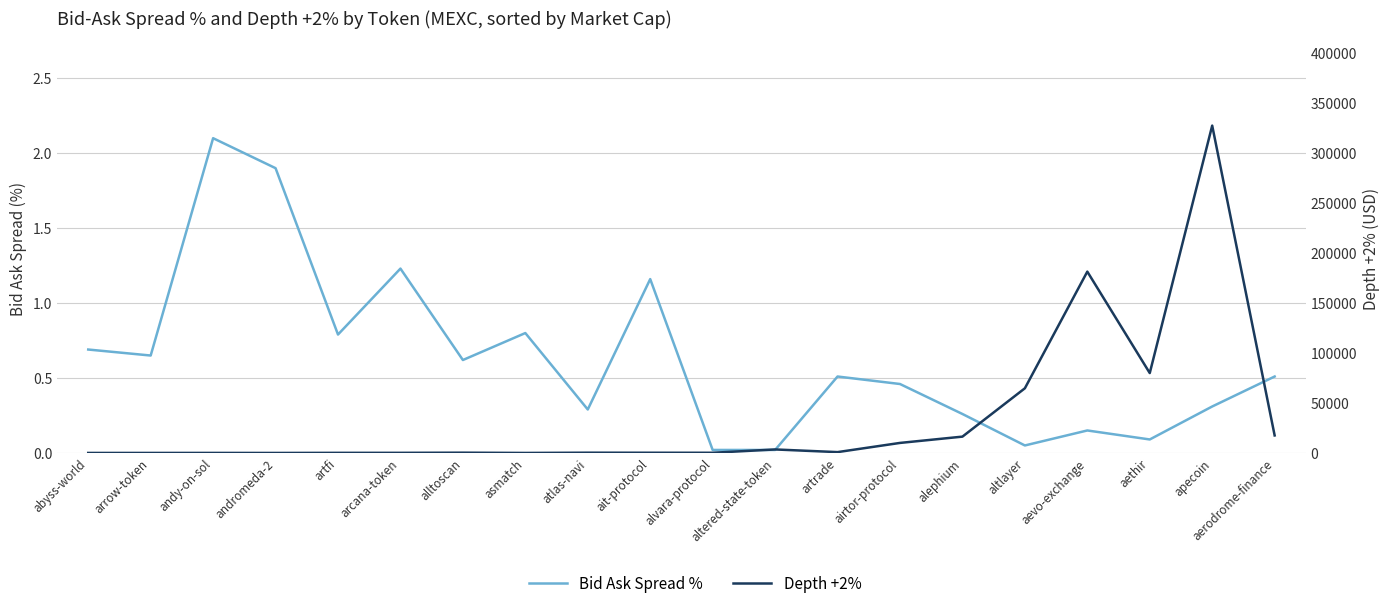

What is the difference between the maximum and minimum values in the Bid Ask Spread % series?

2.1